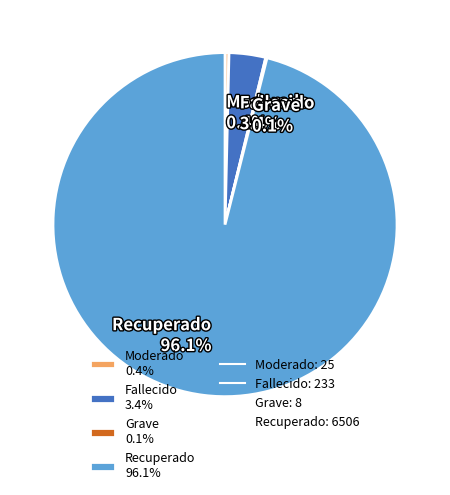

Between Recuperado 96.1% and Fallecido 3.4%, which is larger?

Recuperado 96.1%